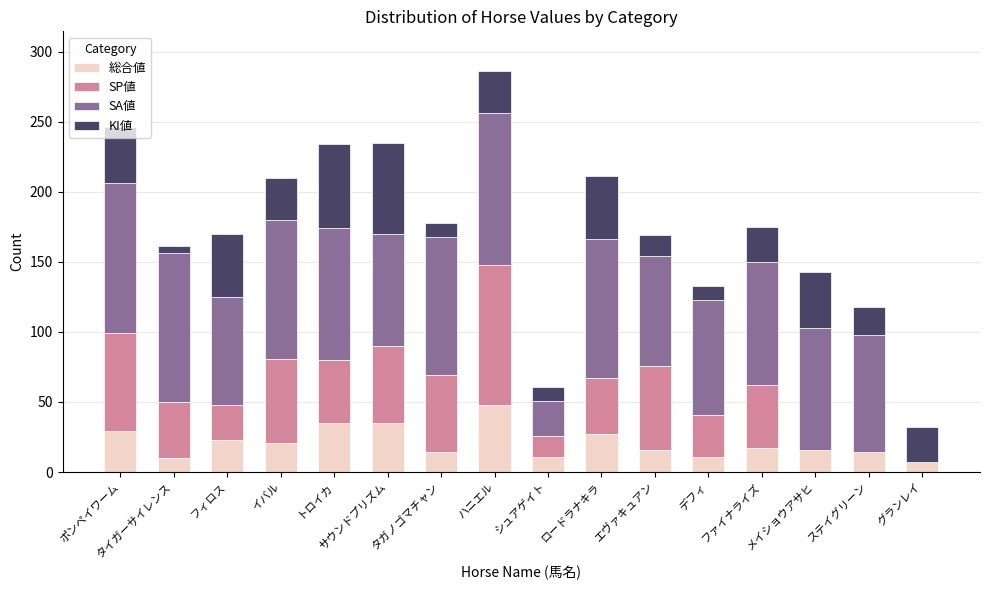

The value of 総合値 at トロイカ is 35. True or false?

True